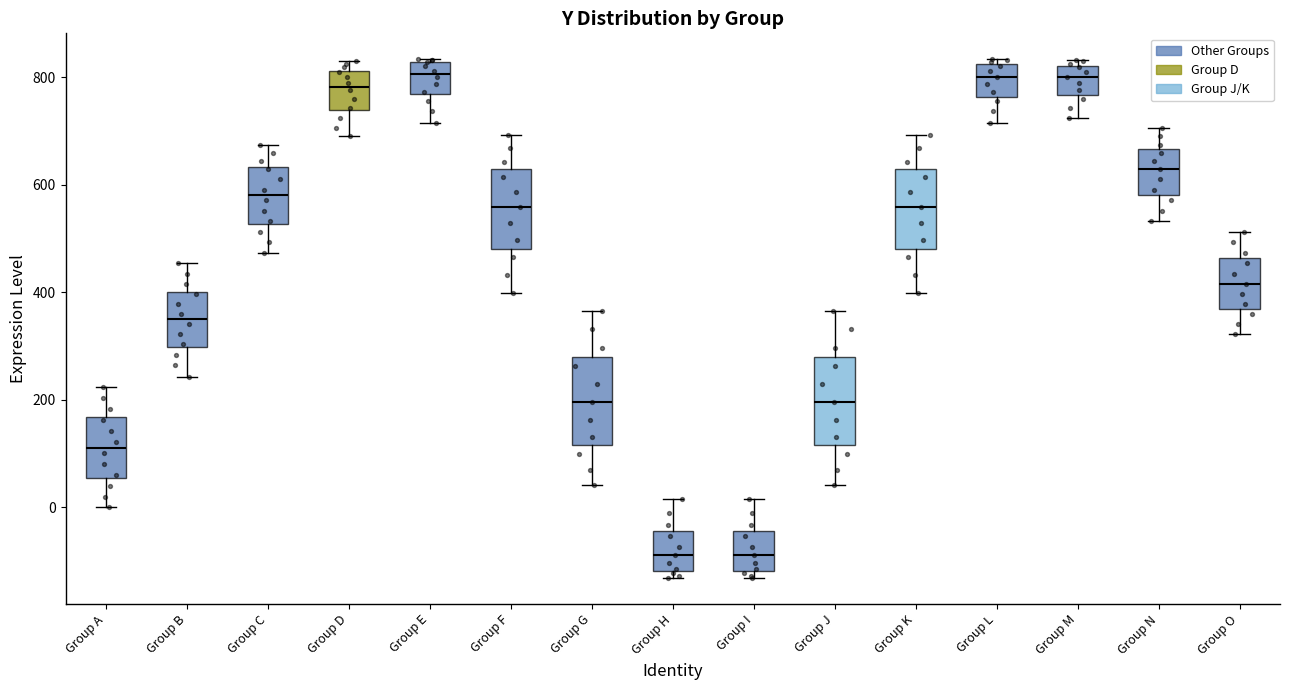

Reading left to right, transcribe this box plot: for each box, give where its median line is, the range the box spans, and where its two whiskers end, as read against the y-axis. The values are not printed on the chart, so give them approximately, as read against the axis.

Group A: median 120, box 60 to 160, whiskers 0 to 220
Group B: median 340, box 300 to 400, whiskers 240 to 460
Group C: median 580, box 520 to 640, whiskers 480 to 680
Group D: median 780, box 740 to 820, whiskers 680 to 820 (just above the box's upper edge)
Group E: median 800, box 760 to 820, whiskers 720 to 840
Group F: median 560, box 480 to 620, whiskers 400 to 700
Group G: median 200, box 120 to 280, whiskers 40 to 360
Group H: median -80, box -120 to -40, whiskers -140 to 20
Group I: median -80, box -120 to -40, whiskers -140 to 20
Group J: median 200, box 120 to 280, whiskers 40 to 360
Group K: median 560, box 480 to 620, whiskers 400 to 700
Group L: median 800, box 760 to 820, whiskers 720 to 840
Group M: median 800, box 760 to 820, whiskers 720 to 840
Group N: median 620, box 580 to 660, whiskers 540 to 700
Group O: median 420, box 360 to 460, whiskers 320 to 520